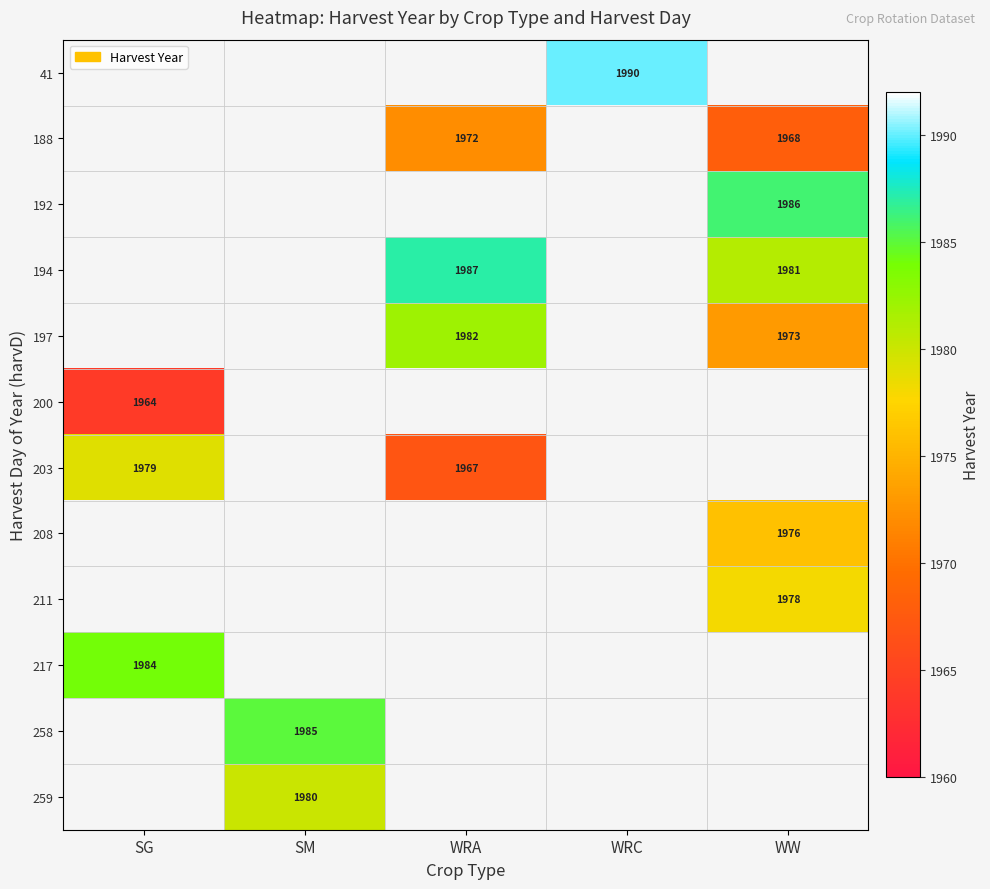

True or false: 259 has a value of 1980 at SM.

True